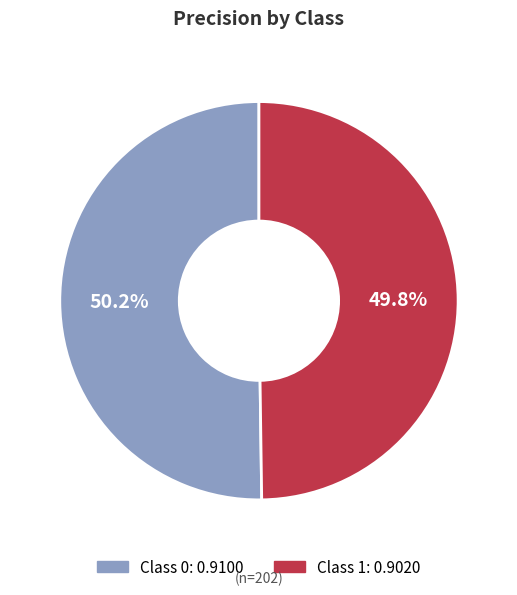

Is there a majority slice in this chart?

Yes